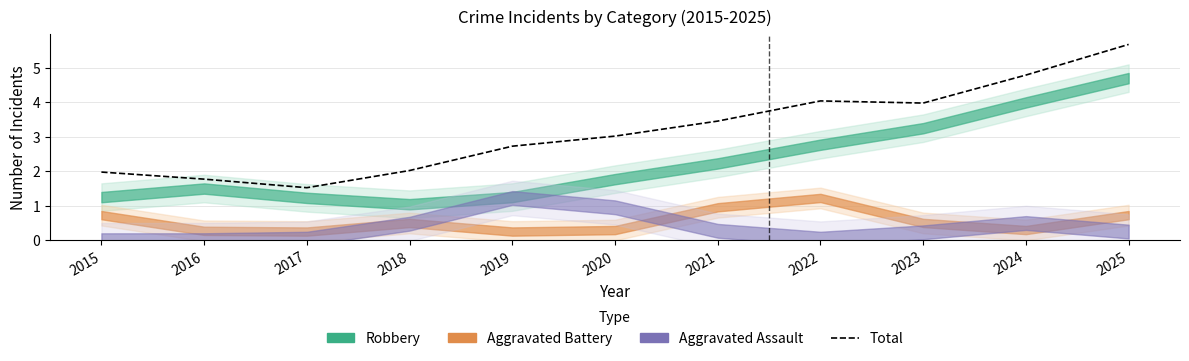

Rank the categories by value from lowest to highest.

2017, 2016, 2015, 2018, 2019, 2020, 2021, 2023, 2022, 2024, 2025